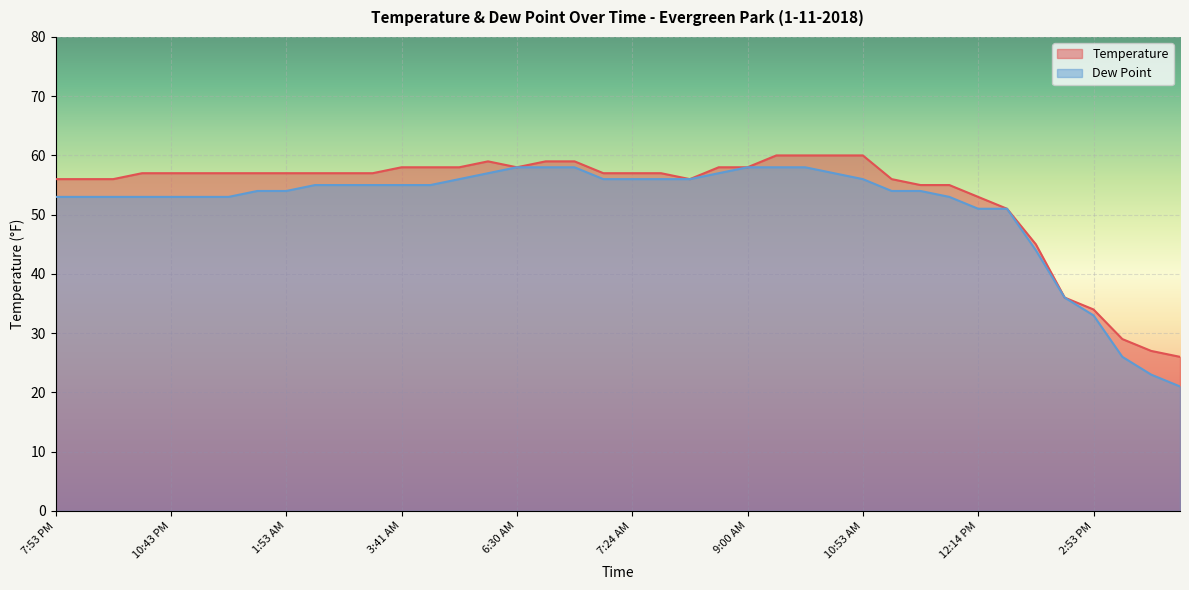

True or false: Dew Point and Temperature cross at least once.

False